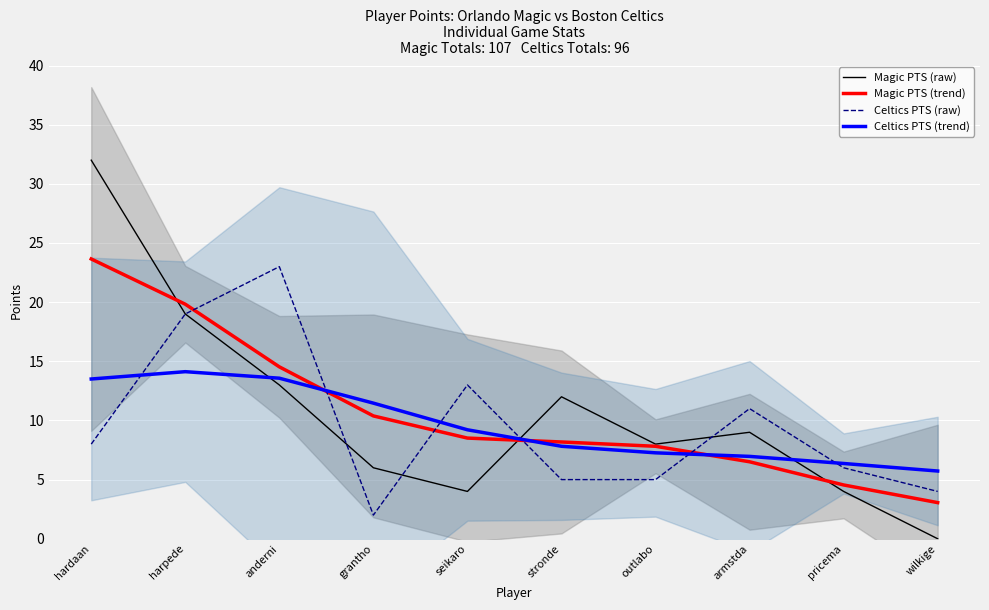

Reading left to right, what are all the values shown in this chart?

Magic PTS (raw): hardaan=32.0	harpede=19.0	anderni=13.0	grantho=6.0	seikaro=4.0	stronde=12.0	outlabo=8.0	armstda=9.0	pricema=4.0	wilkige=0.0
Magic PTS (trend): hardaan=23.6	harpede=19.8	anderni=14.5	grantho=10.4	seikaro=8.5	stronde=8.2	outlabo=7.8	armstda=6.5	pricema=4.5	wilkige=3.1
Celtics PTS (raw): hardaan=8.0	harpede=19.0	anderni=23.0	grantho=2.0	seikaro=13.0	stronde=5.0	outlabo=5.0	armstda=11.0	pricema=6.0	wilkige=4.0
Celtics PTS (trend): hardaan=13.5	harpede=14.1	anderni=13.6	grantho=11.5	seikaro=9.2	stronde=7.8	outlabo=7.3	armstda=7.0	pricema=6.4	wilkige=5.7